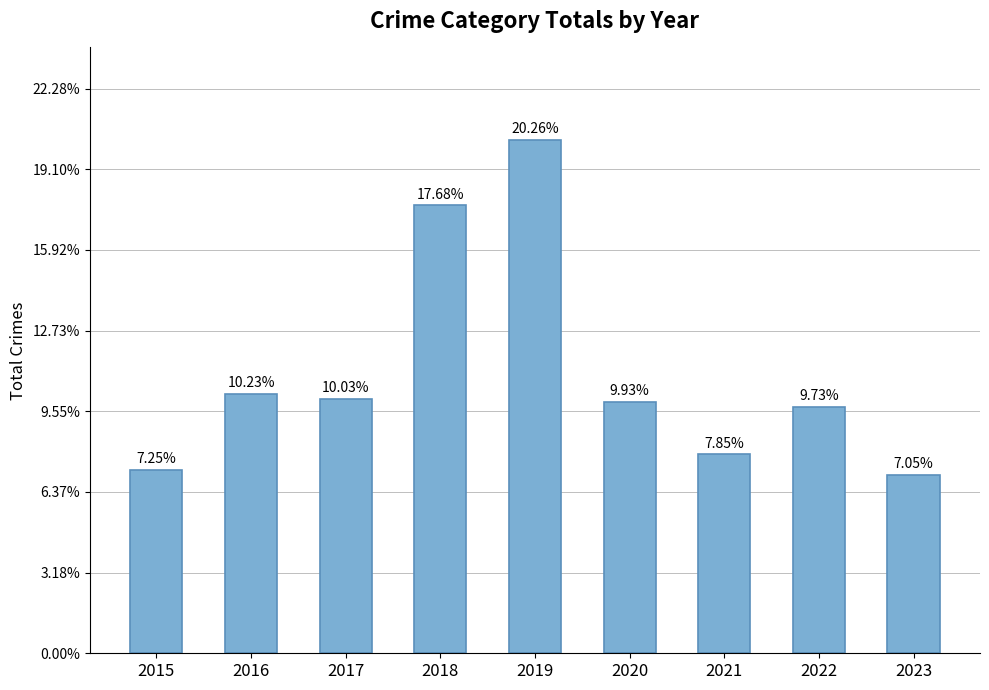

Does the chart contain any negative values?

No